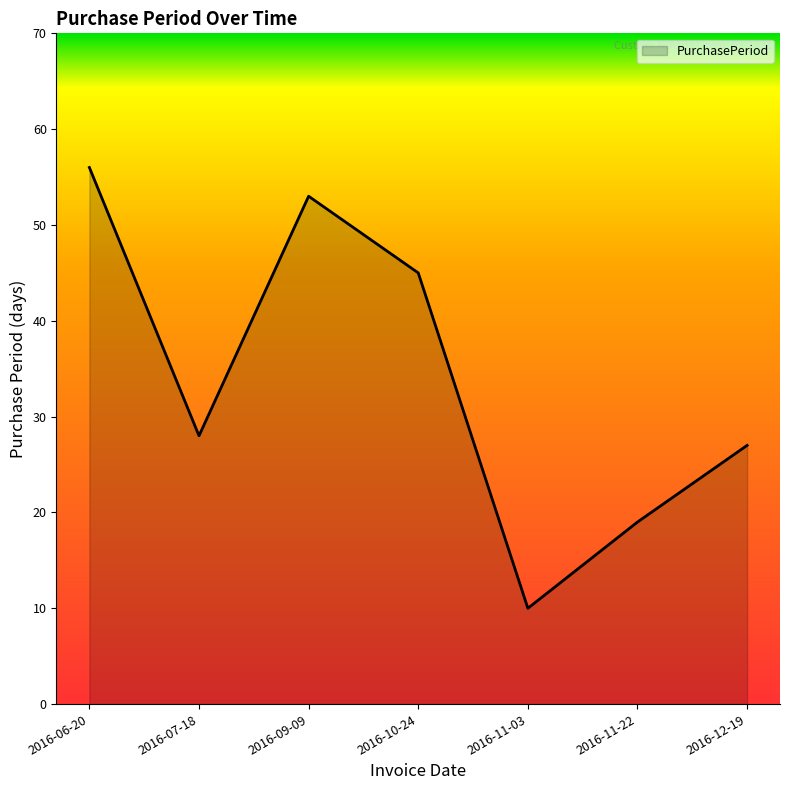

What is the sum of all values?

238